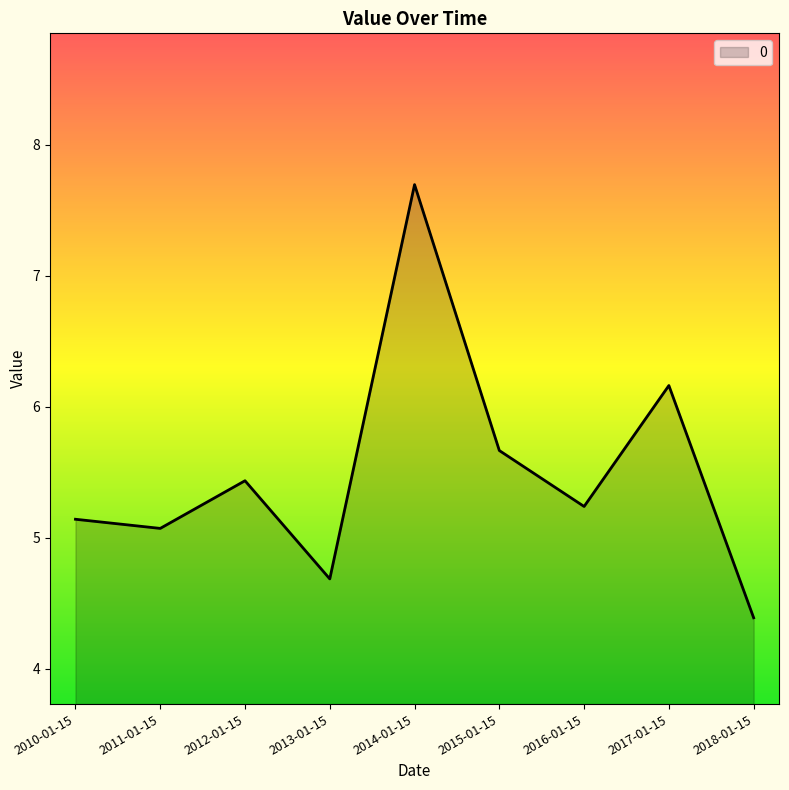

At which category does the data reach its first local peak?

2012-01-15